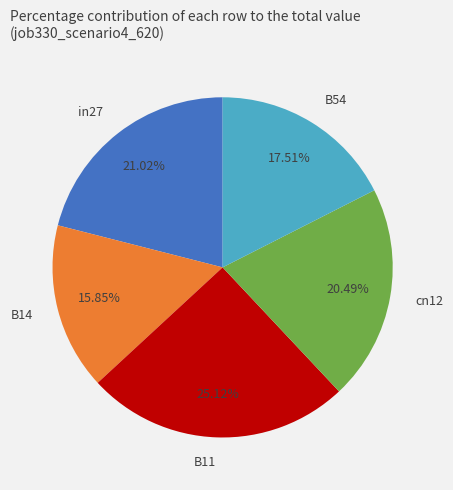

Count the number of slices in the pie.

5